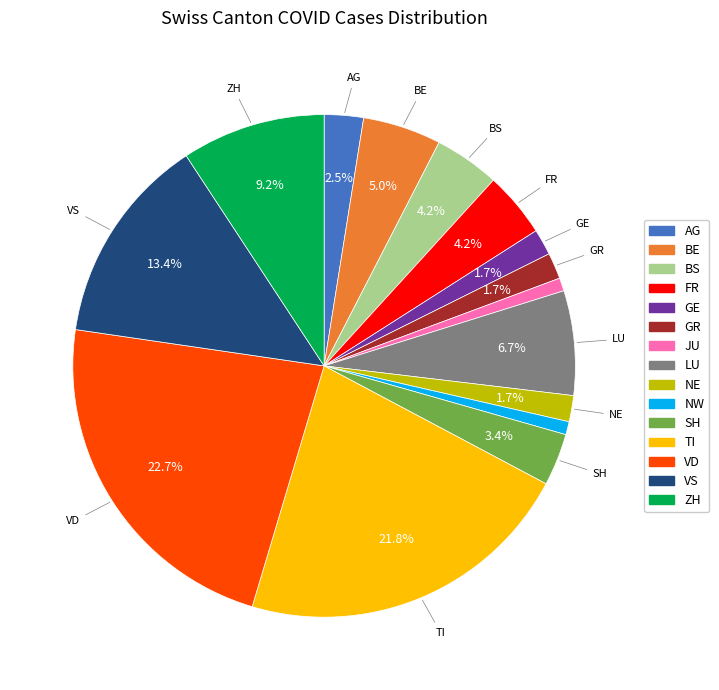

Is there a majority slice in this chart?

No